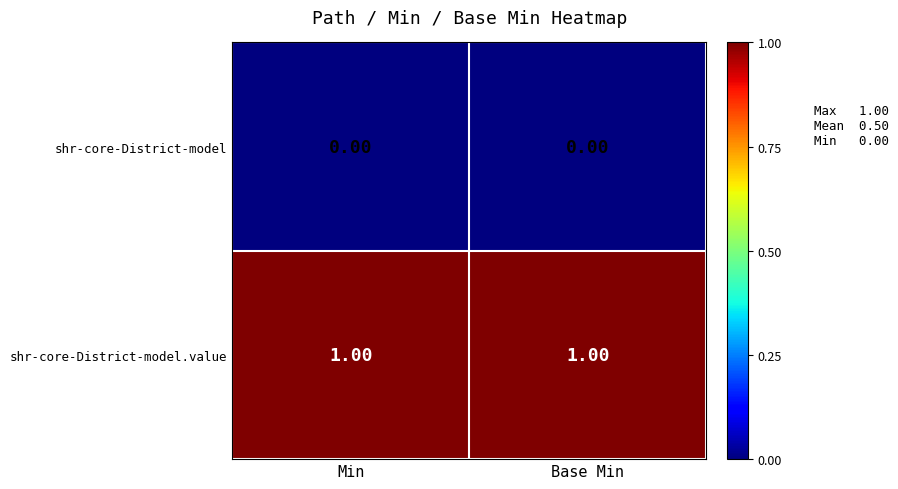

List the series in order of their overall mean, lowest first.

shr-core-District-model, shr-core-District-model.value